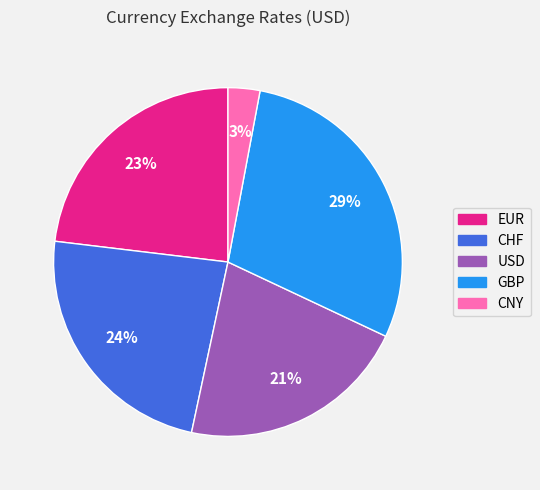

Do EUR and GBP together represent more than half of the pie?

Yes